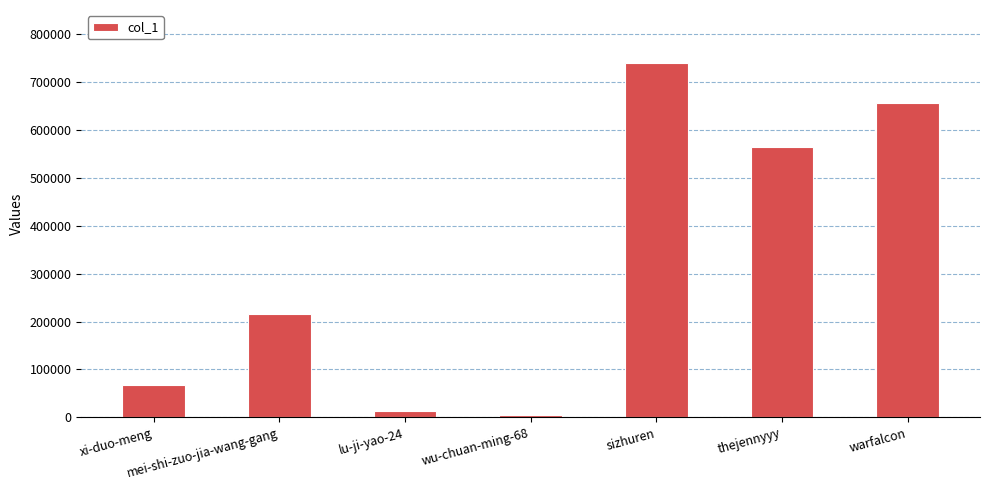

What is the value of the 7th bar from the left?

655170